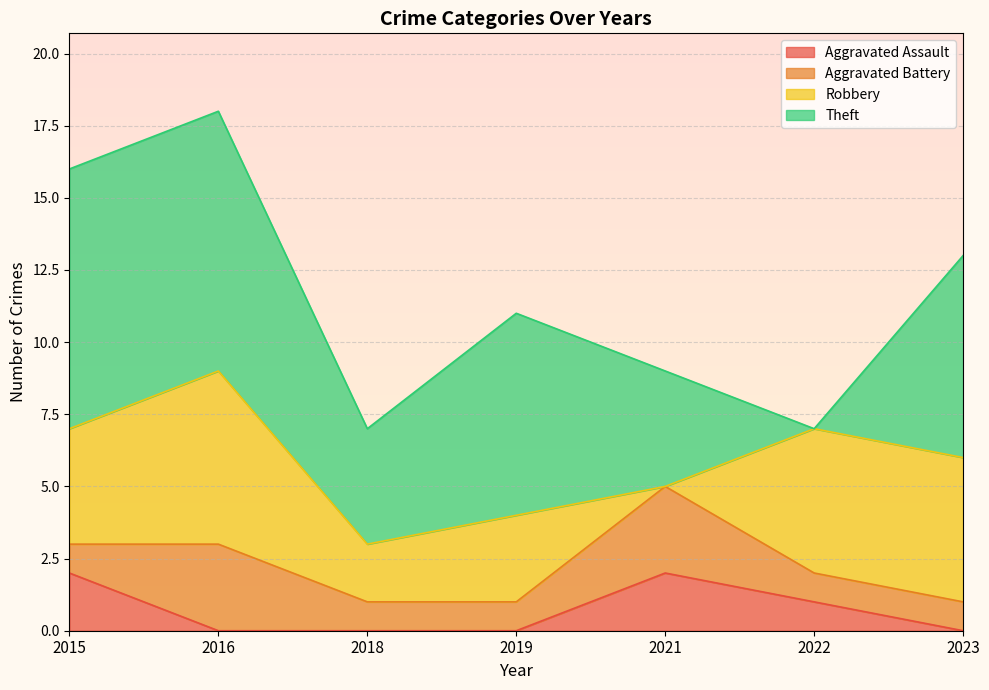

How many positive values does the Aggravated Assault series have?

3